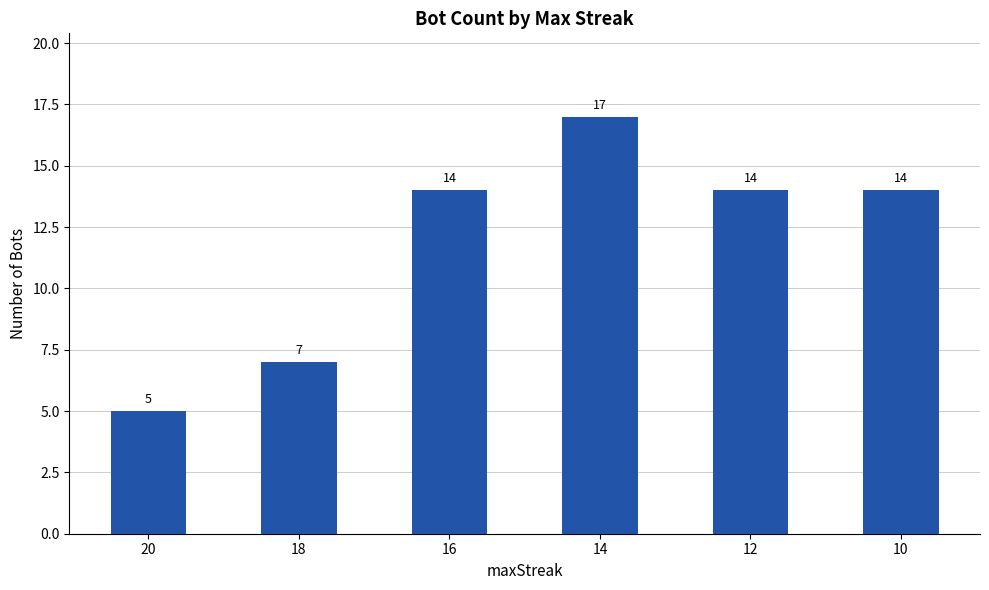

What is the difference between the second highest and minimum values?

9